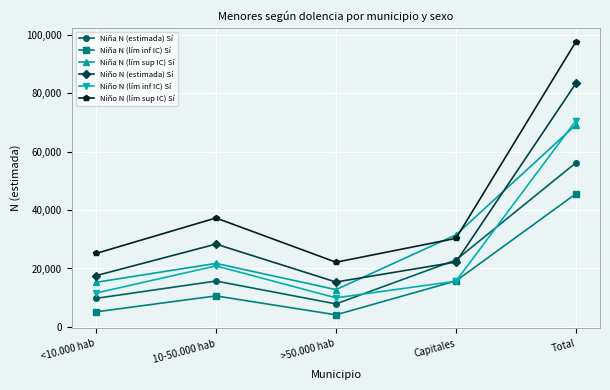

What is the spread (max minus min) of values at >50.000 hab?

18027